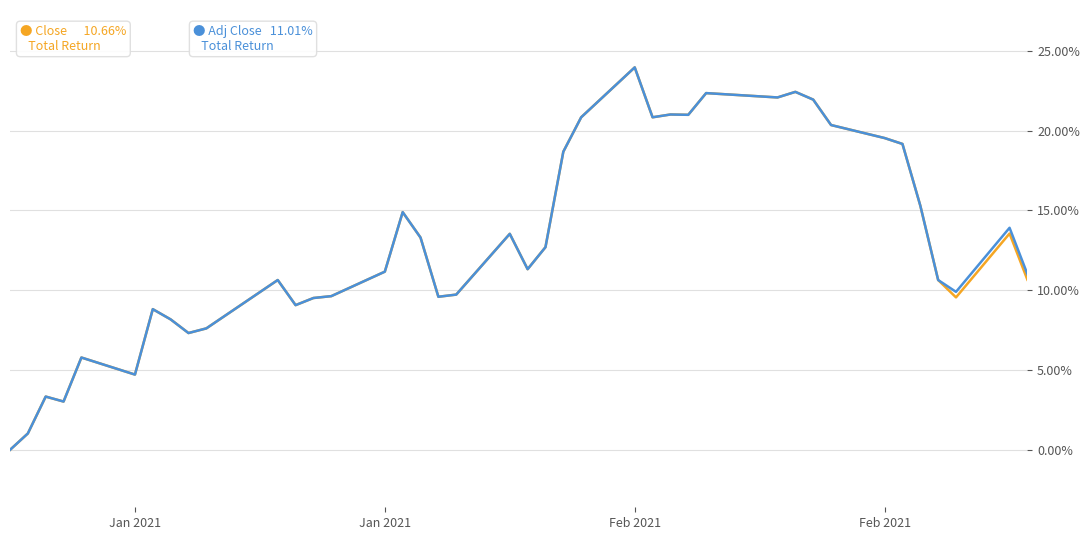

What is the maximum value shown in the chart?

24.0